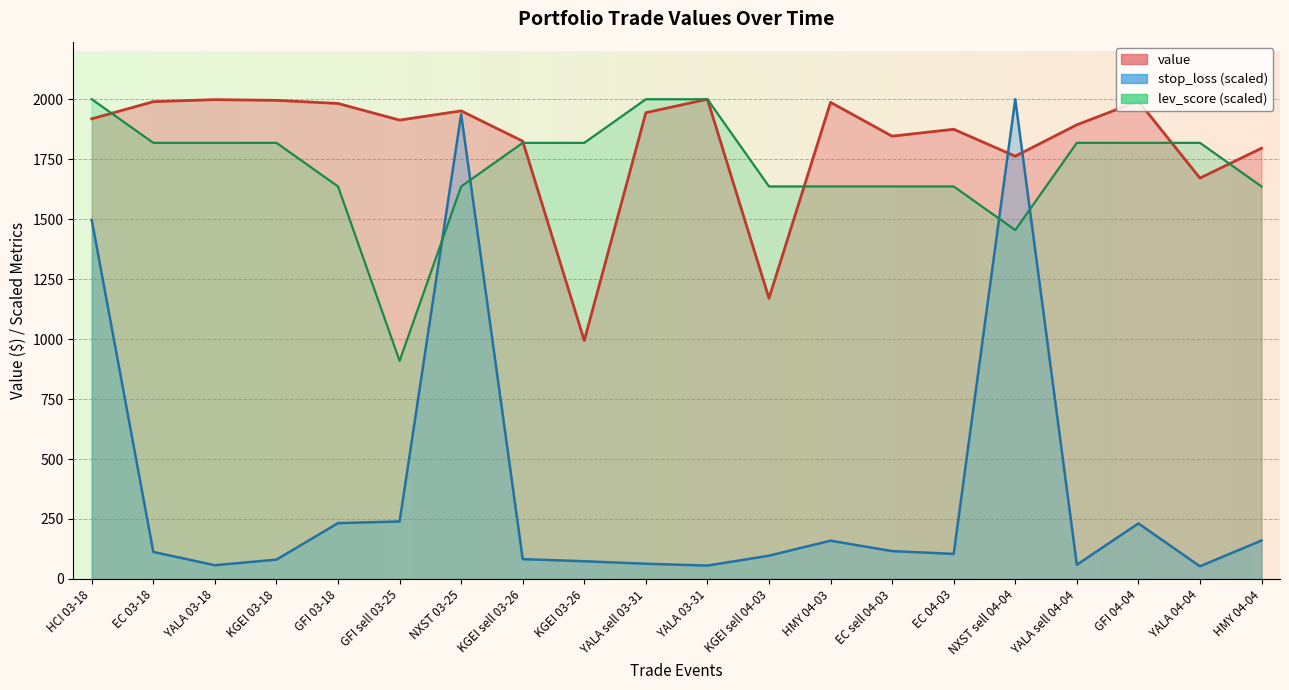

List the labels in order of value (line) value, largest first.

YALA 03-31, YALA 03-18, KGEI 03-18, GFI 04-04, EC 03-18, HMY 04-03, GFI 03-18, NXST 03-25, YALA sell 03-31, HCI 03-18, GFI sell 03-25, YALA sell 04-04, EC 04-03, EC sell 04-03, KGEI sell 03-26, HMY 04-04, NXST sell 04-04, YALA 04-04, KGEI sell 04-03, KGEI 03-26